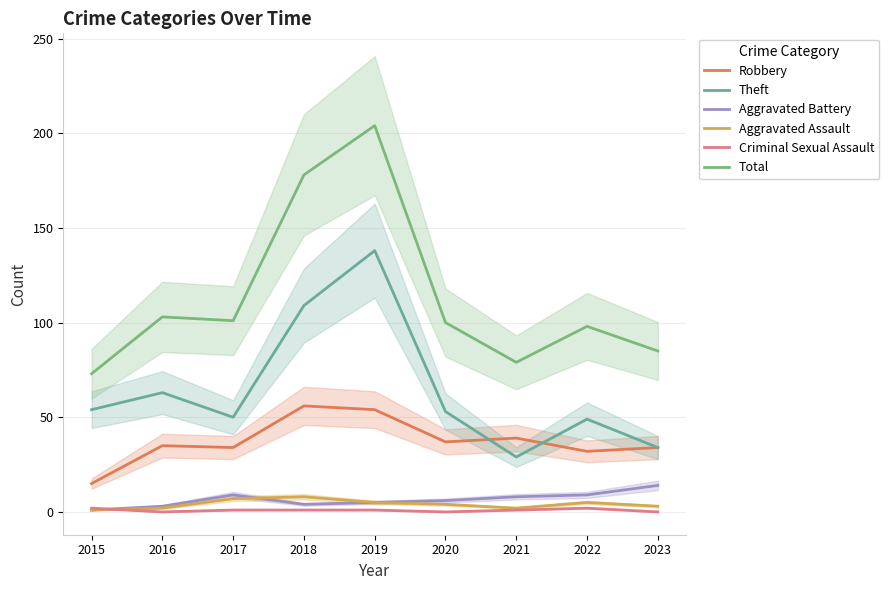

Which label corresponds to the largest value in the chart?

2019